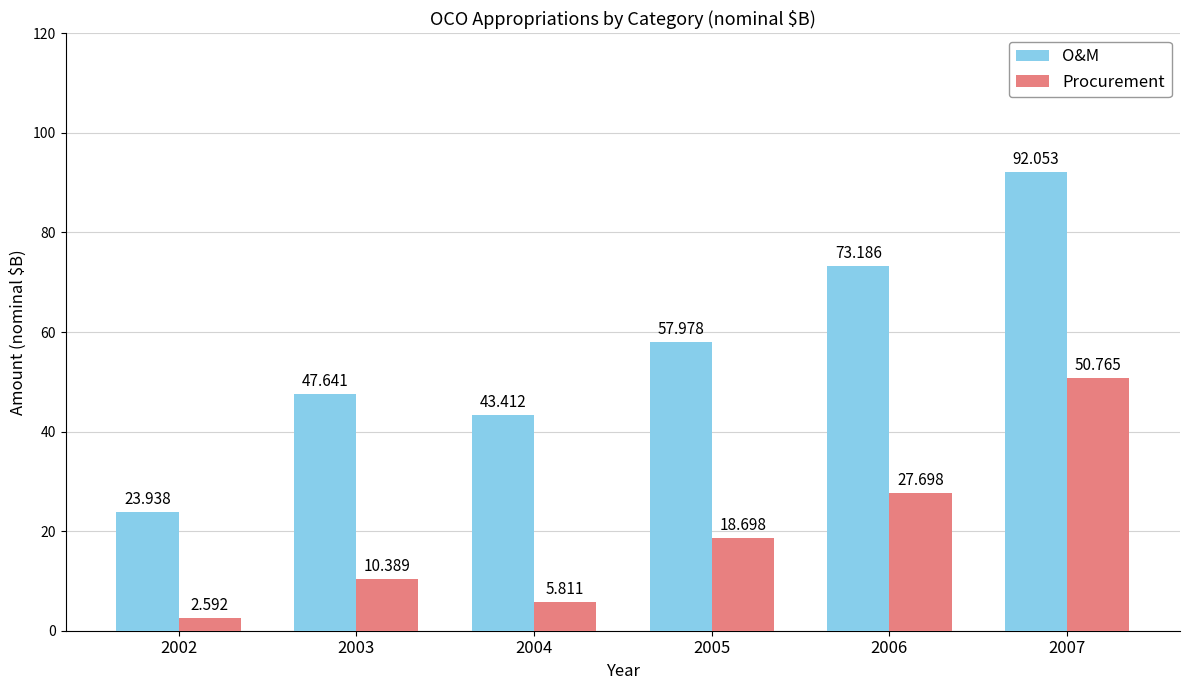

Is the value of Procurement at 2007 greater than the value of O&M at 2004?

Yes